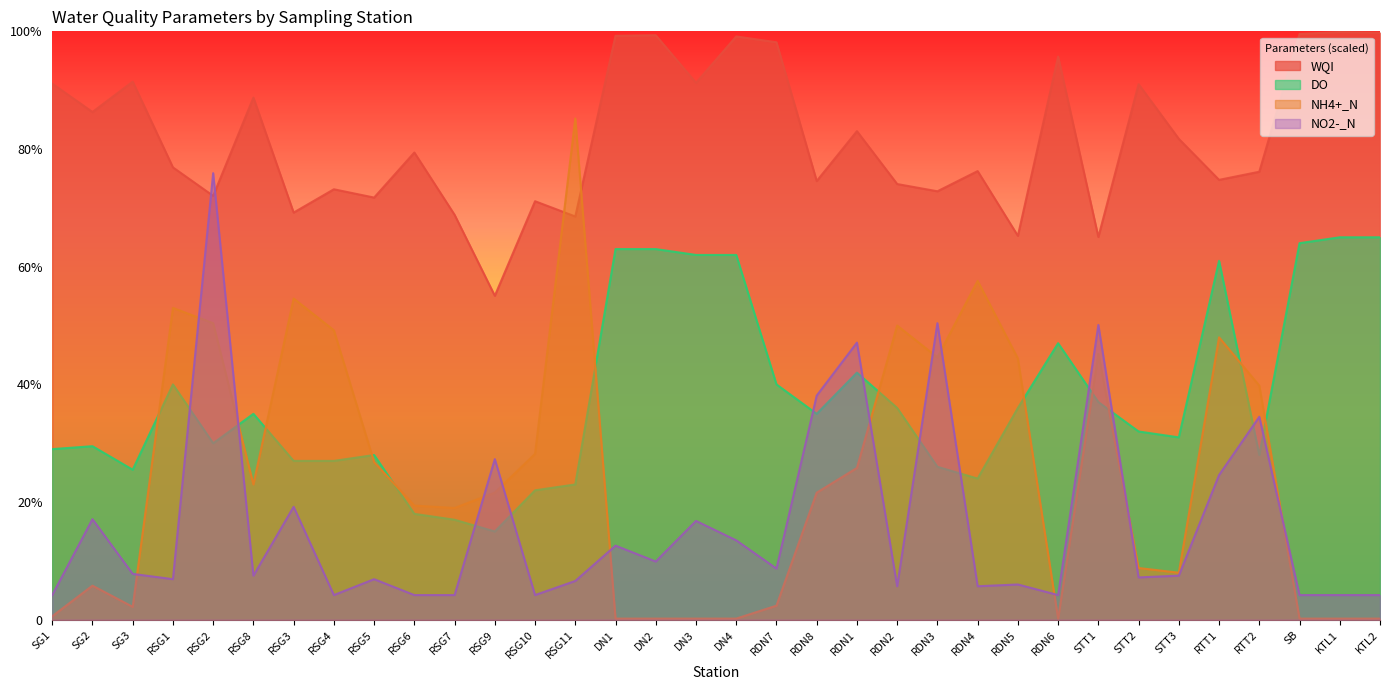

Rank the series at RSG8 from lowest to highest value.

NO2-_N, NH4+_N, DO, WQI